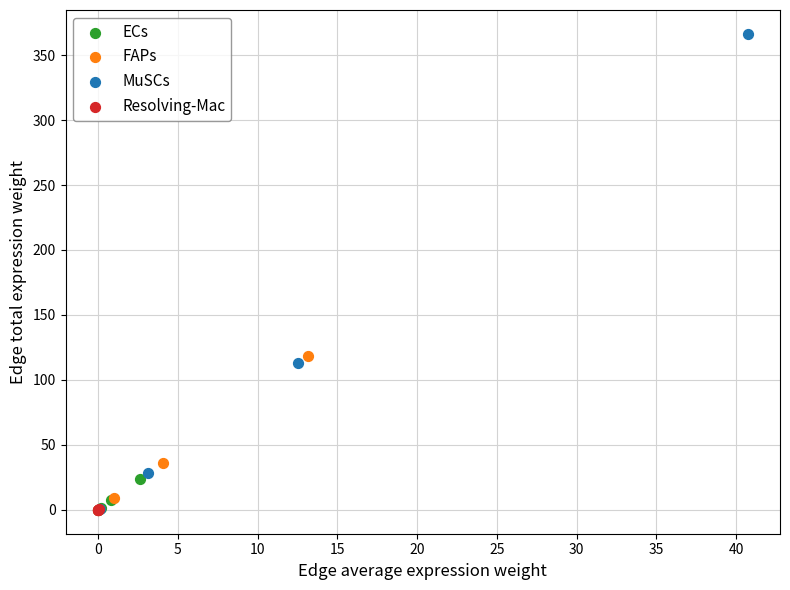

Which series has the largest Y range (max minus min)?

MuSCs